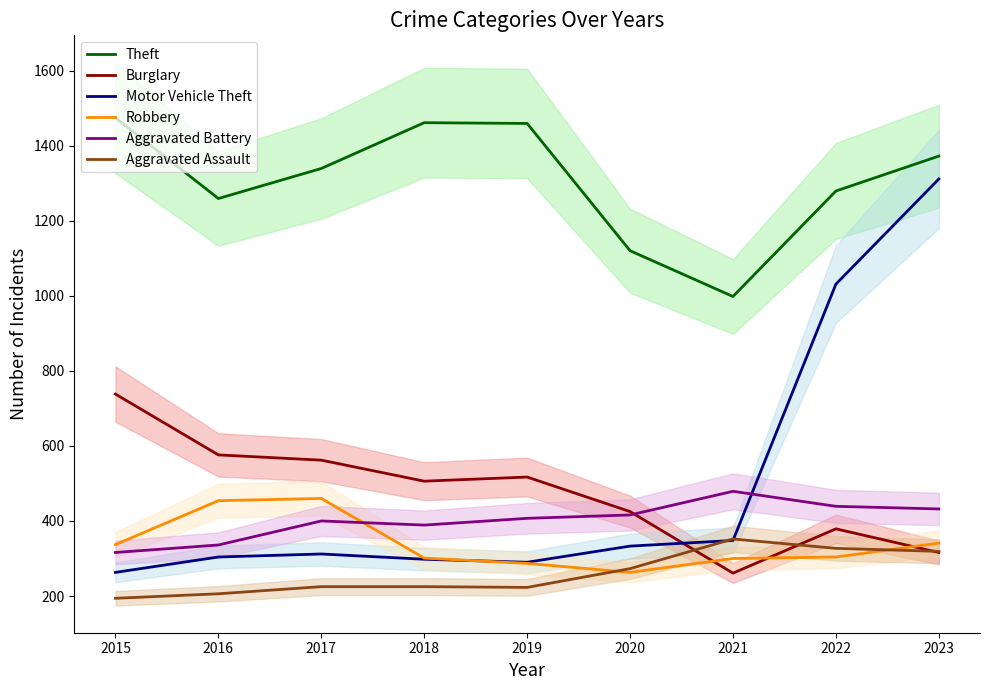

Between 2016 and 2023, which series saw the biggest shift?

Motor Vehicle Theft